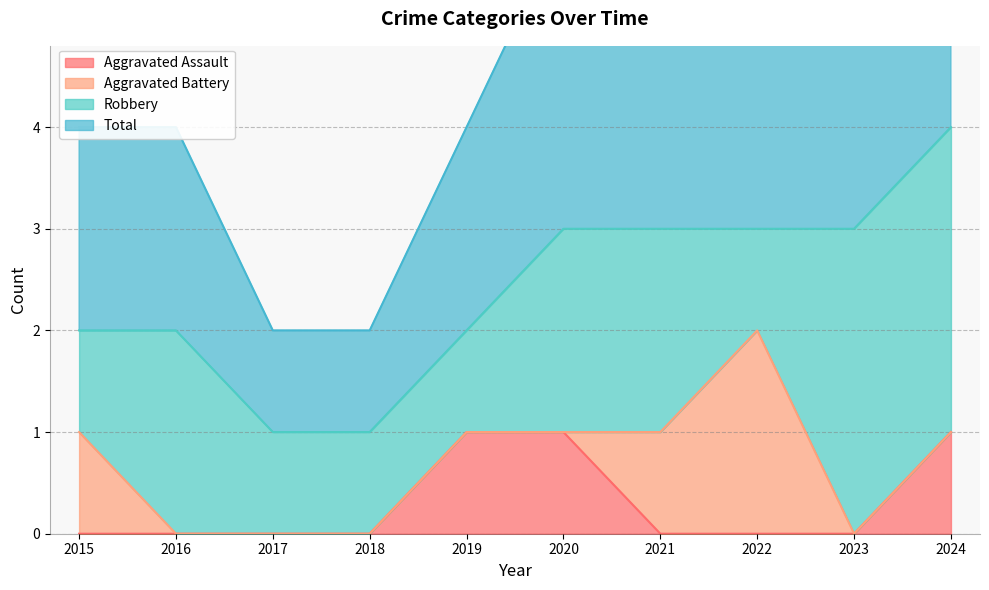

Is it true that Aggravated Assault equals 0 at 2018?

True